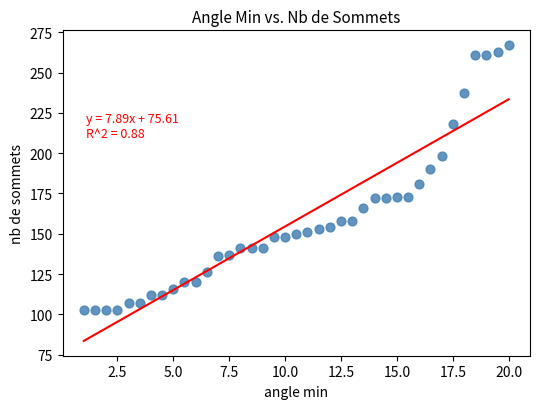

What is the range of Y values (max minus min)?

164